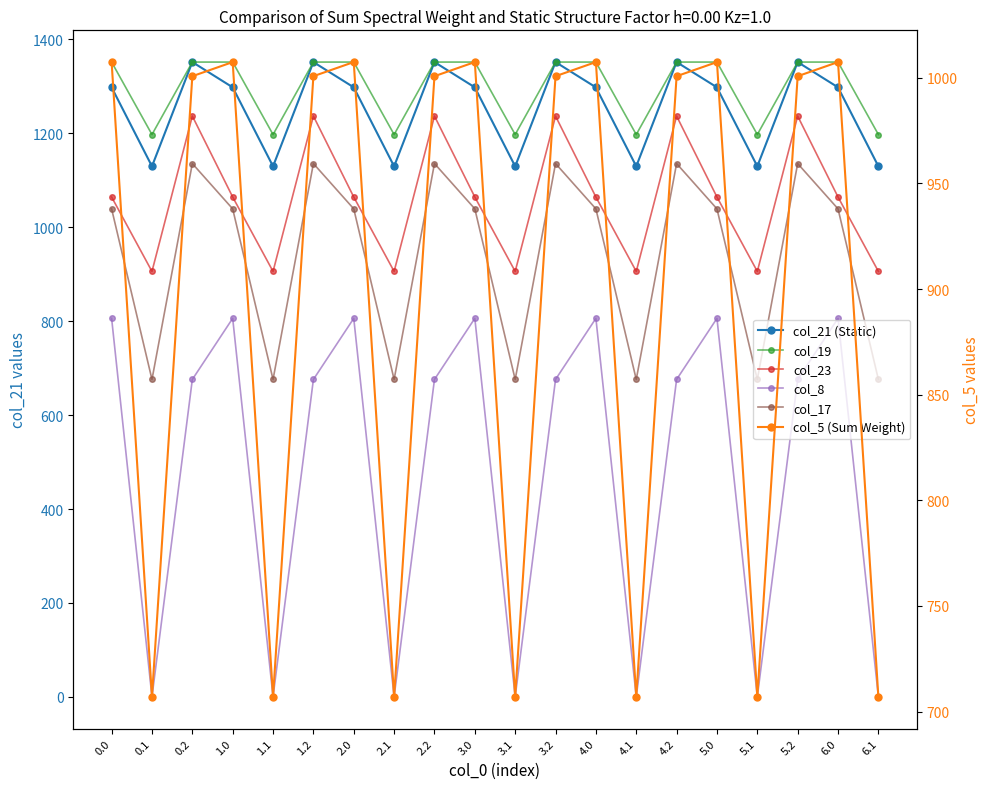

What are all the series names shown in the legend?

col_21 (Static), col_19, col_23, col_8, col_17, col_5 (Sum Weight)